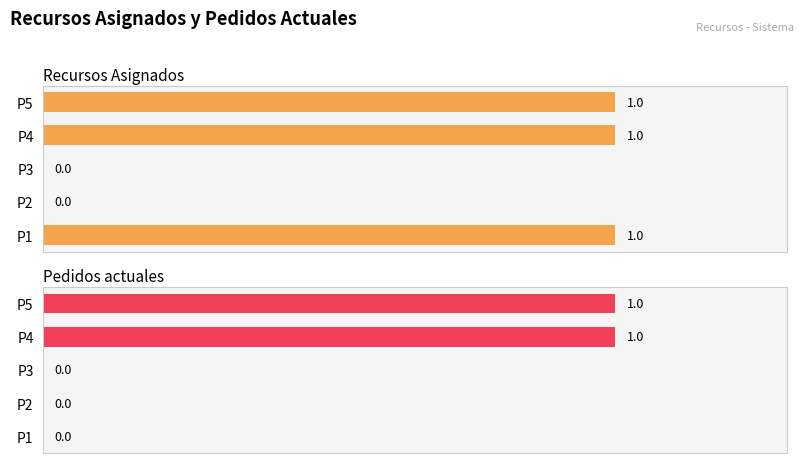

What are all the series names shown in the legend?

Recursos Asignados, Pedidos actuales